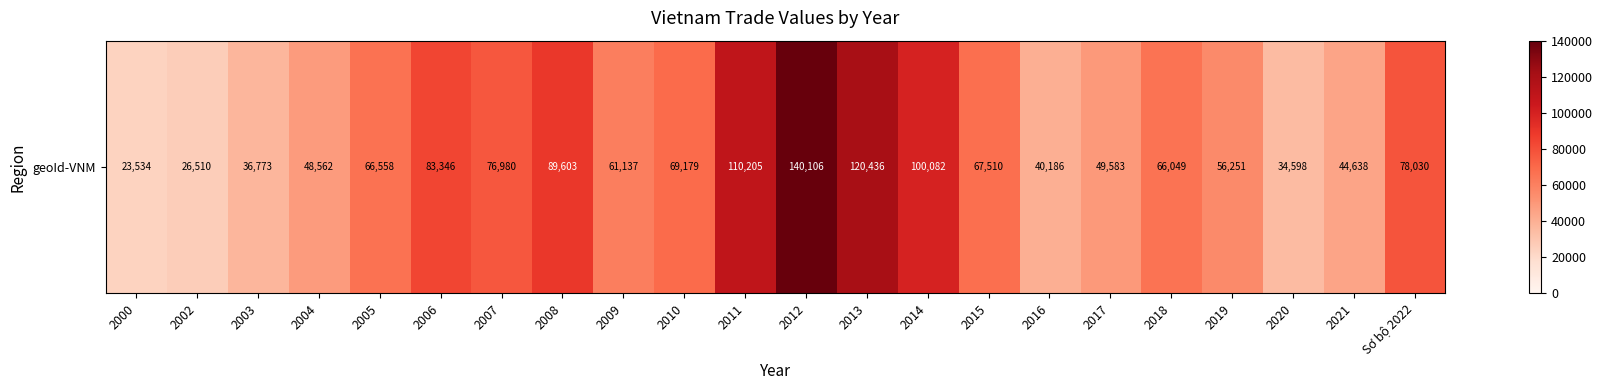

What is the difference between the second highest and minimum values?

96902.0